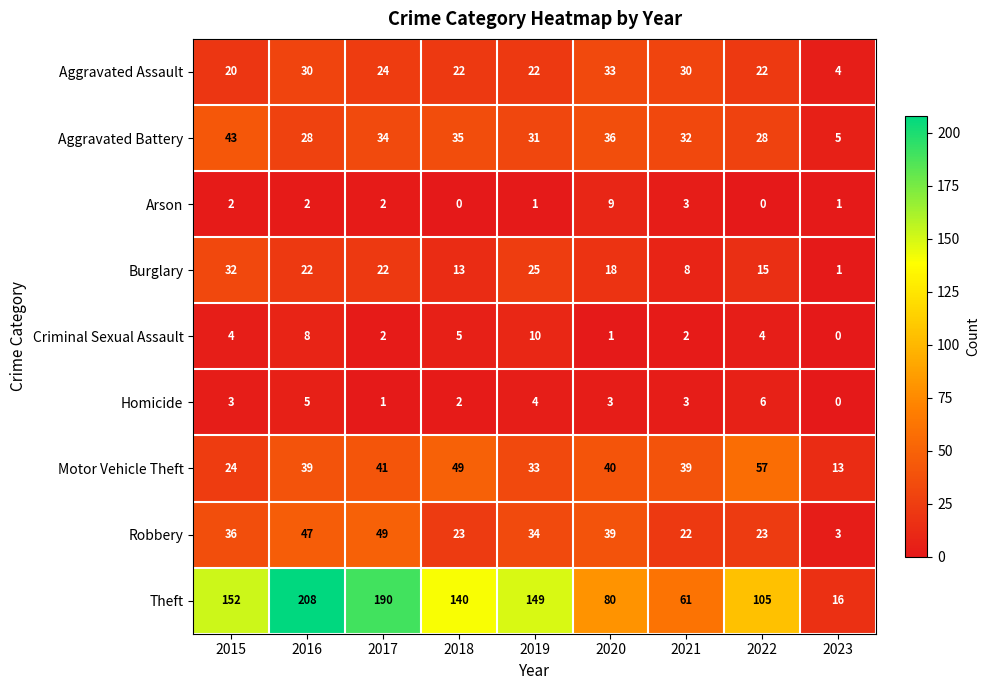

What is the difference between the maximum and minimum values in the Aggravated Assault series?

29